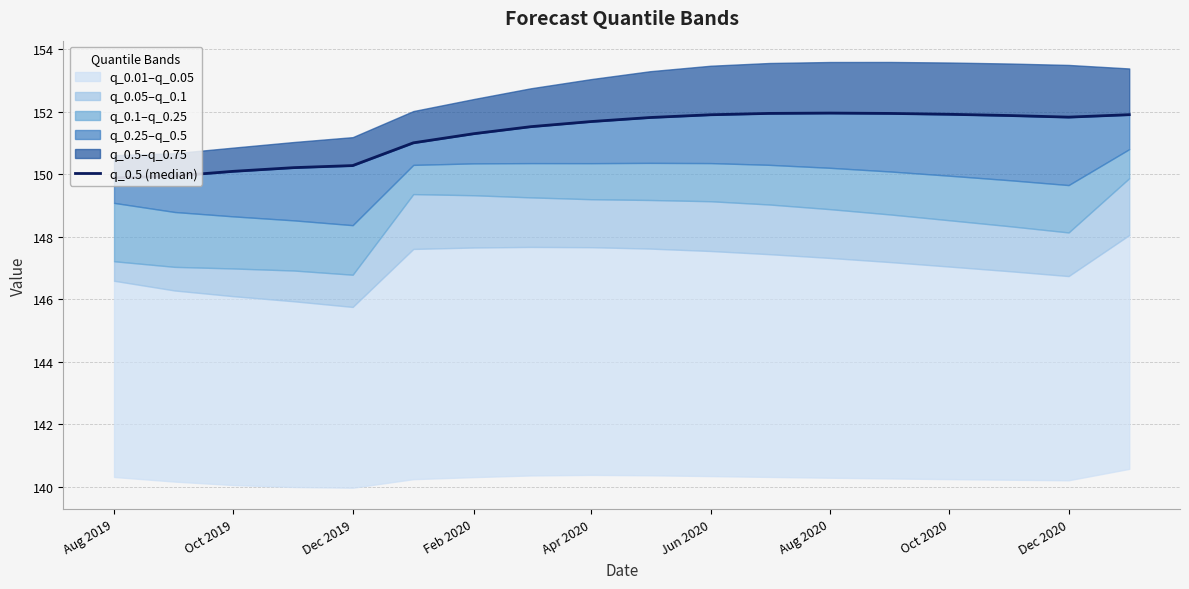

Reading left to right, transcribe all the data shown in this chart.

149.9	149.9	150.1	150.2	150.3	151.0	151.3	151.5	151.7	151.8	151.9	151.9	152.0	151.9	151.9	151.9	151.8	151.9